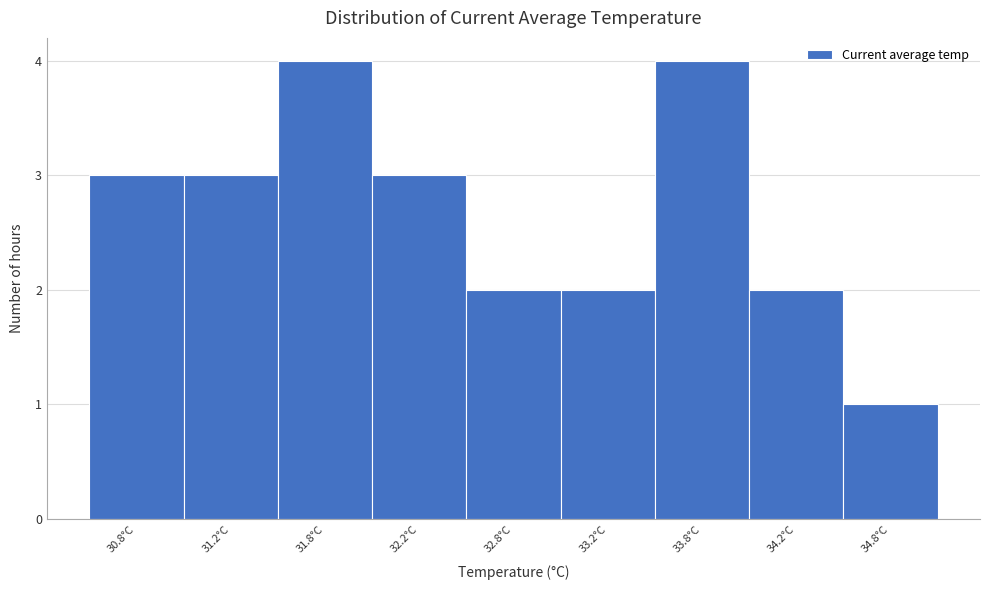

Reading left to right, transcribe all the data shown in this chart.

30.8°C=3	31.2°C=3	31.8°C=4	32.2°C=3	32.8°C=2	33.2°C=2	33.8°C=4	34.2°C=2	34.8°C=1